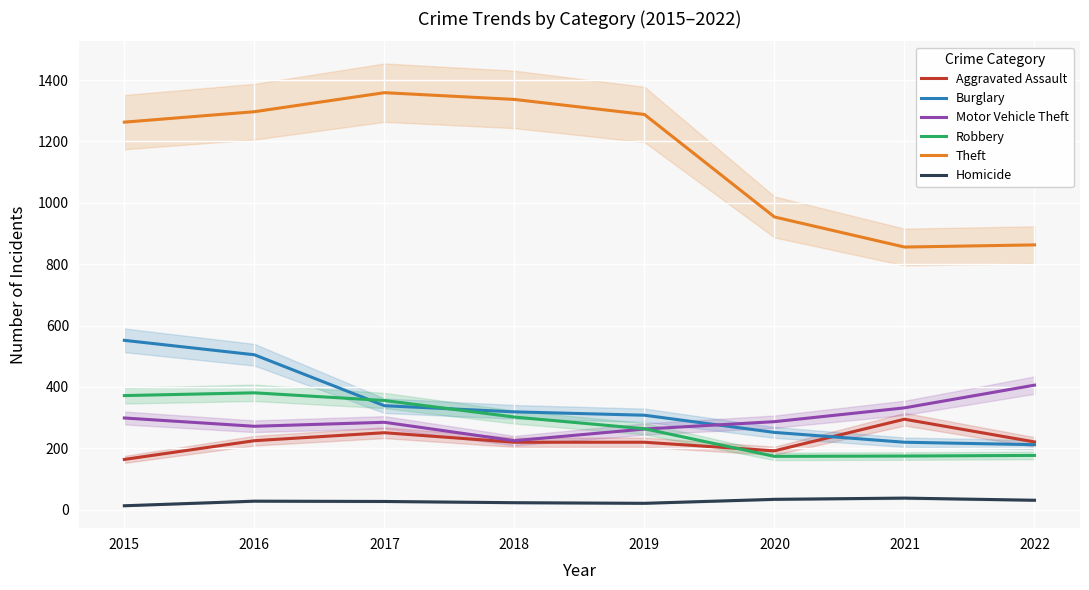

Where is Theft nearest to the value 1107?

2020